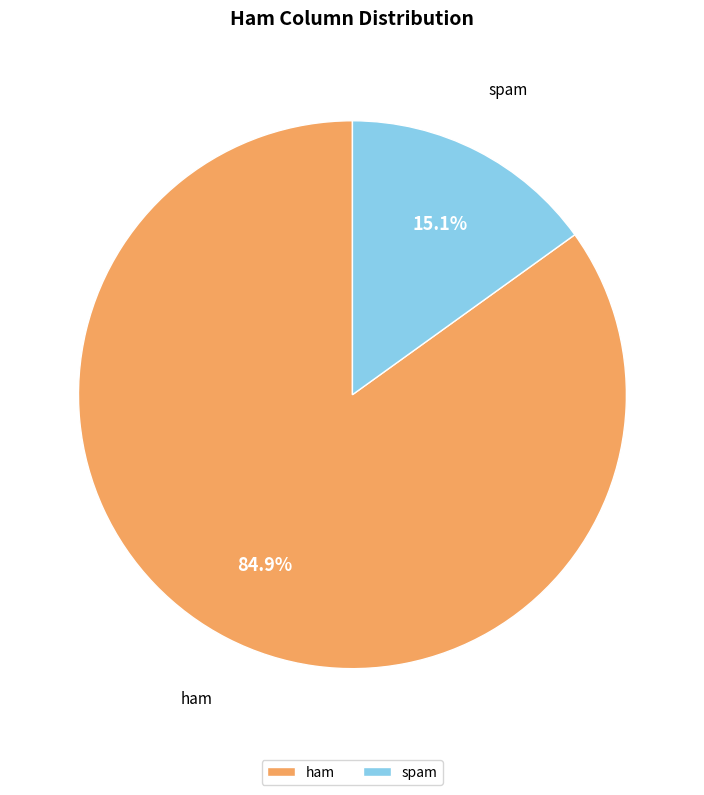

Rank the categories by value from lowest to highest.

spam, ham